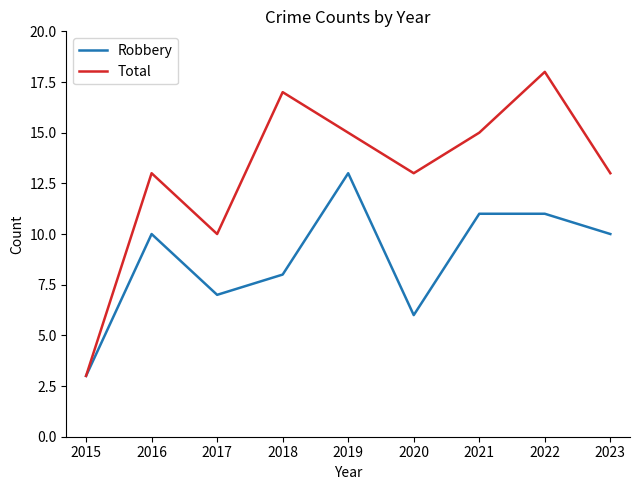

How many lines are shown in the chart?

2